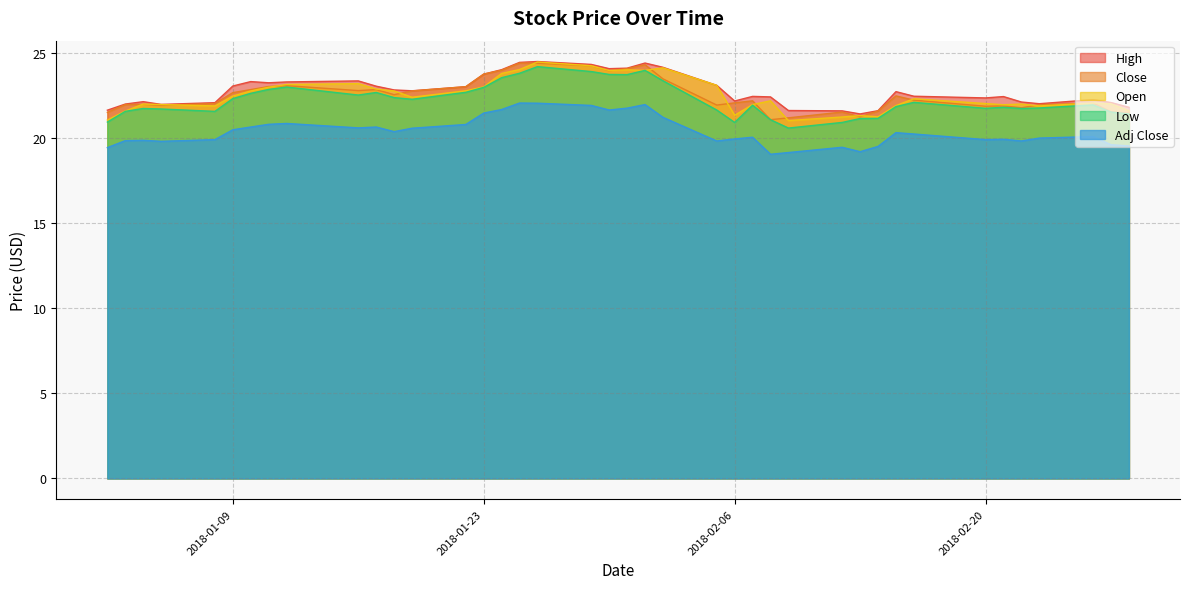

True or false: Low and Adj Close cross at least once.

False